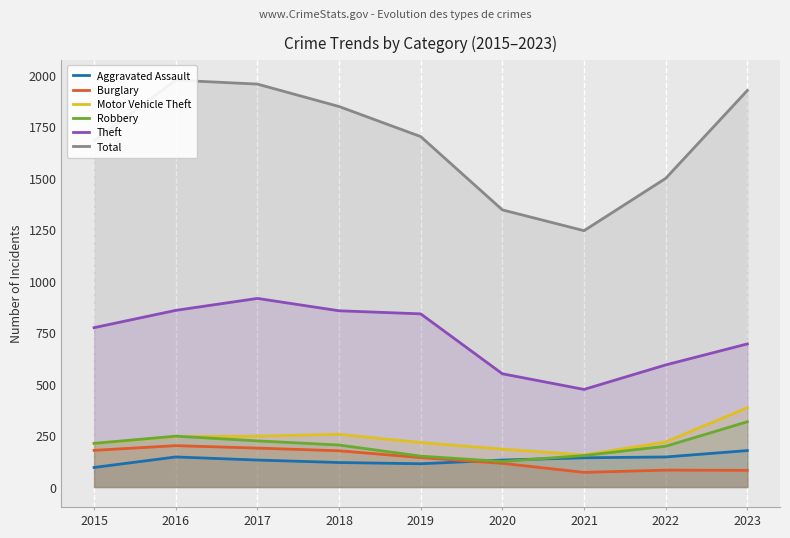

The value of Burglary at 2019 is 143. True or false?

True